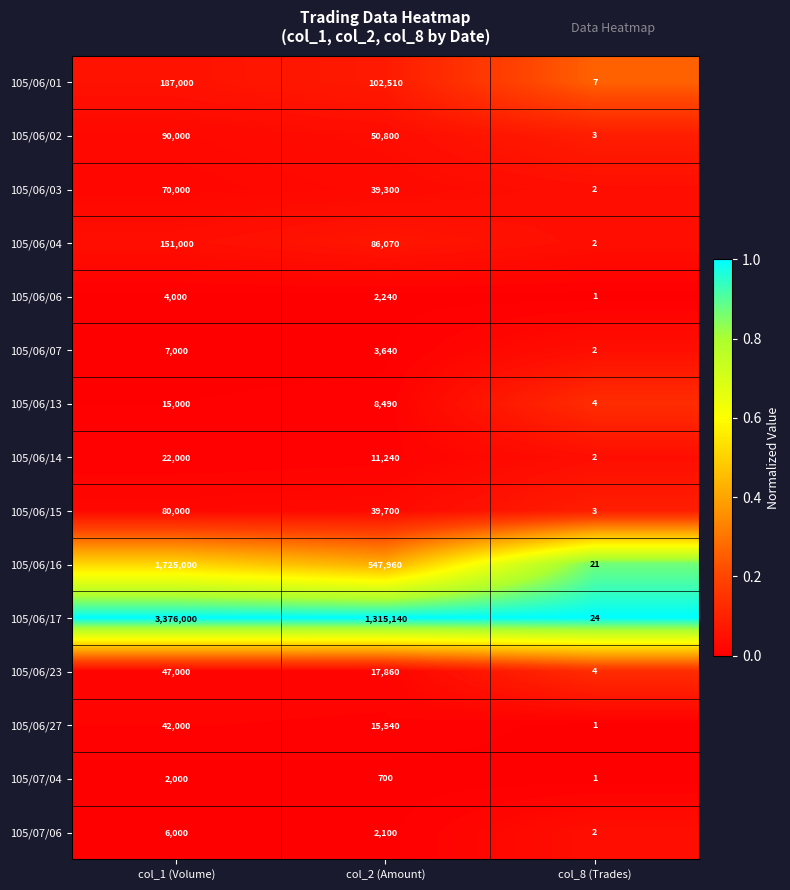

What is the average value of the 105/06/06 series?

2080